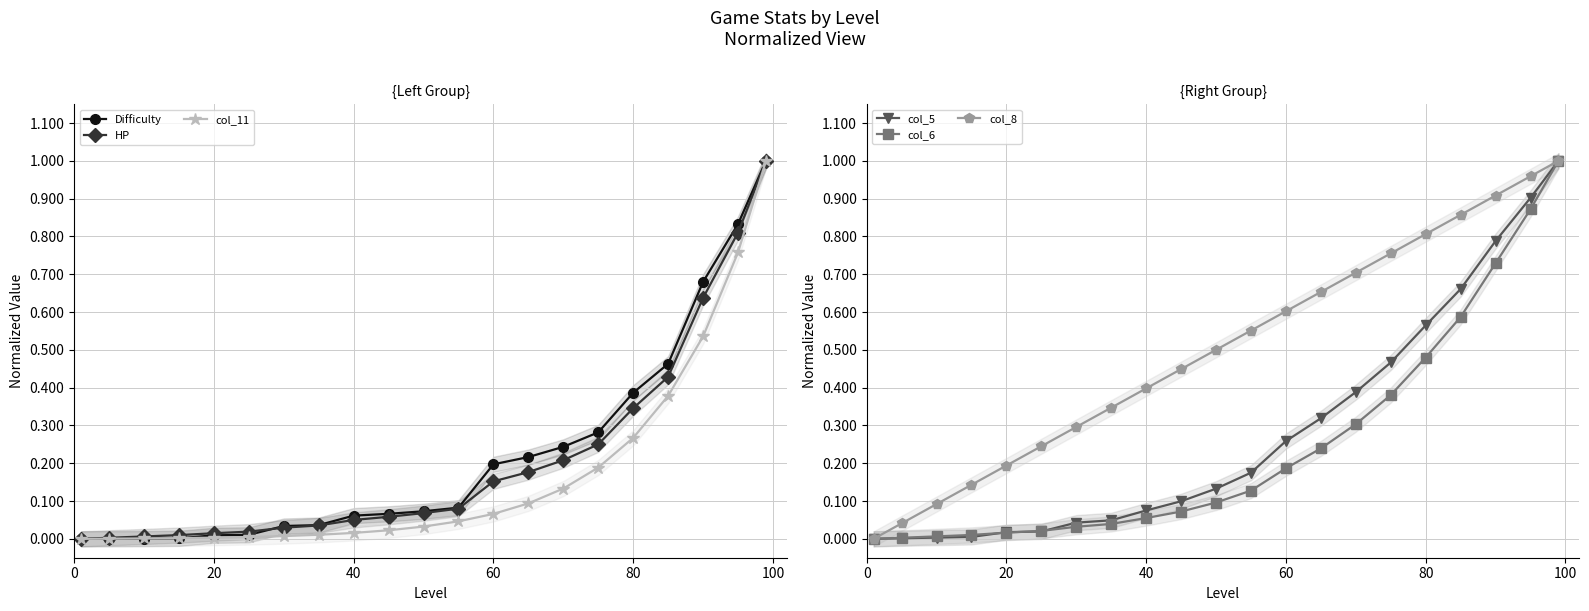

What is the highest value of the HP series?

1.0